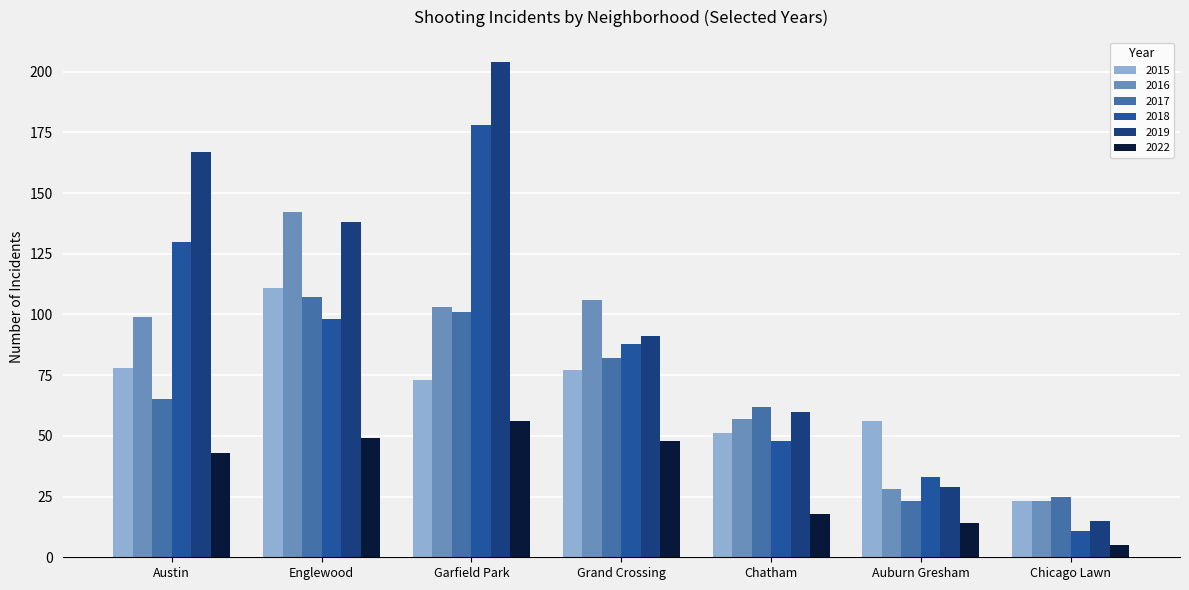

Where does the 2017 series first go above 65?

Englewood